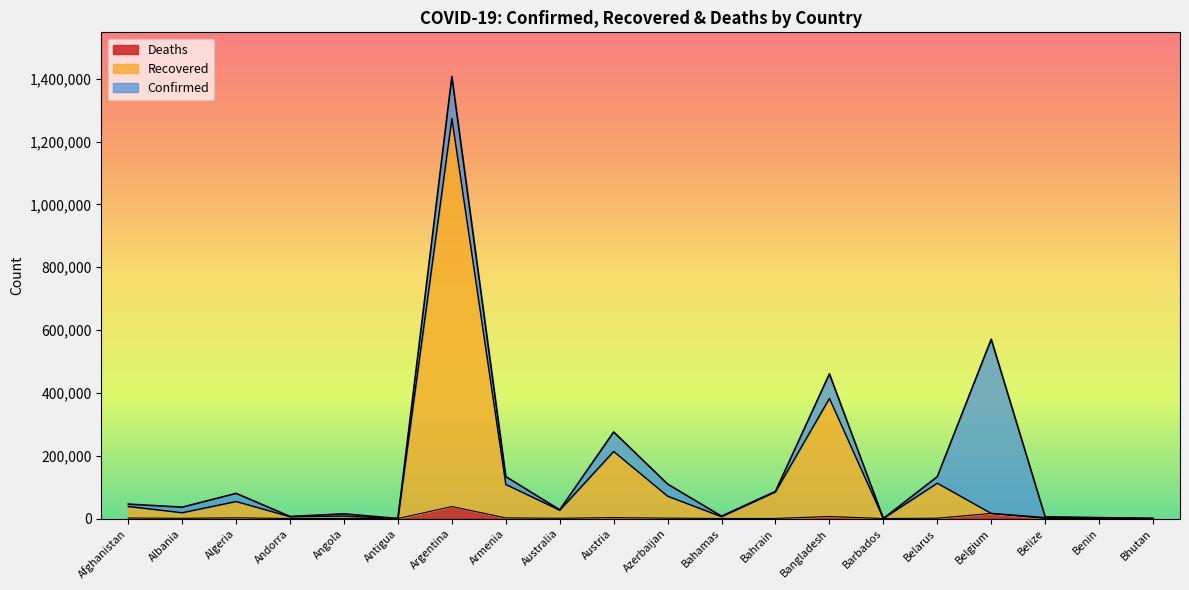

What is the minimum value for Confirmed?

141